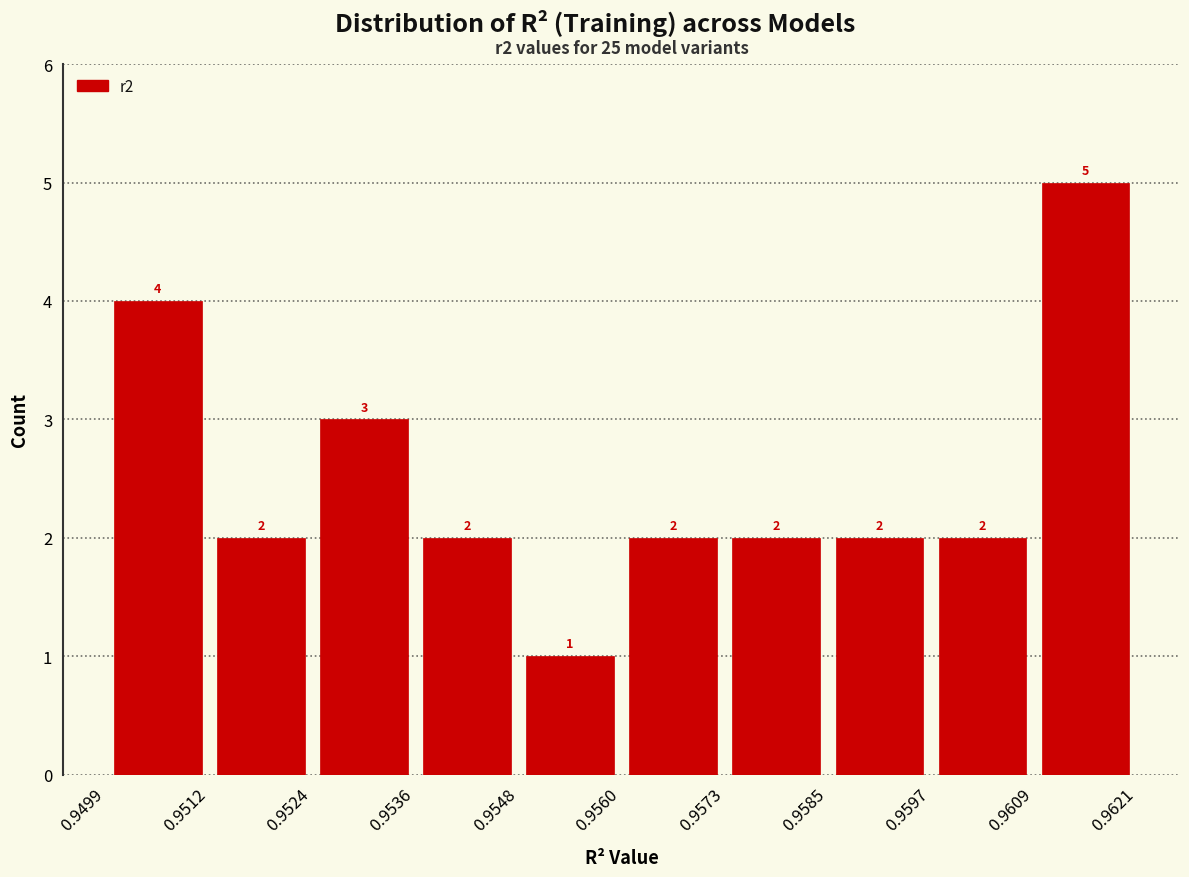

How tall is the bar that spans 0.9499 to 0.9512 on the x-axis?

4